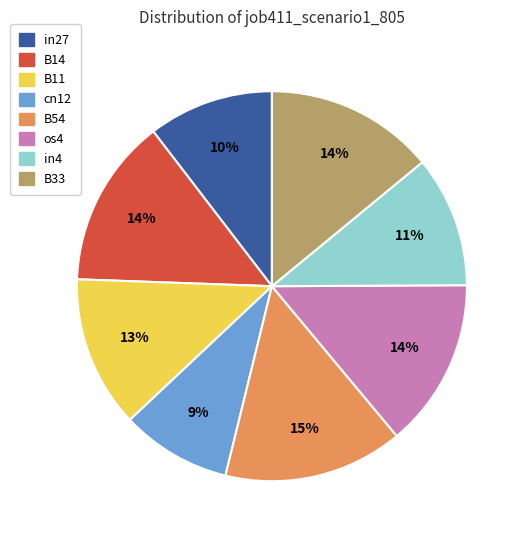

Is there any slice that represents more than half of the pie?

No